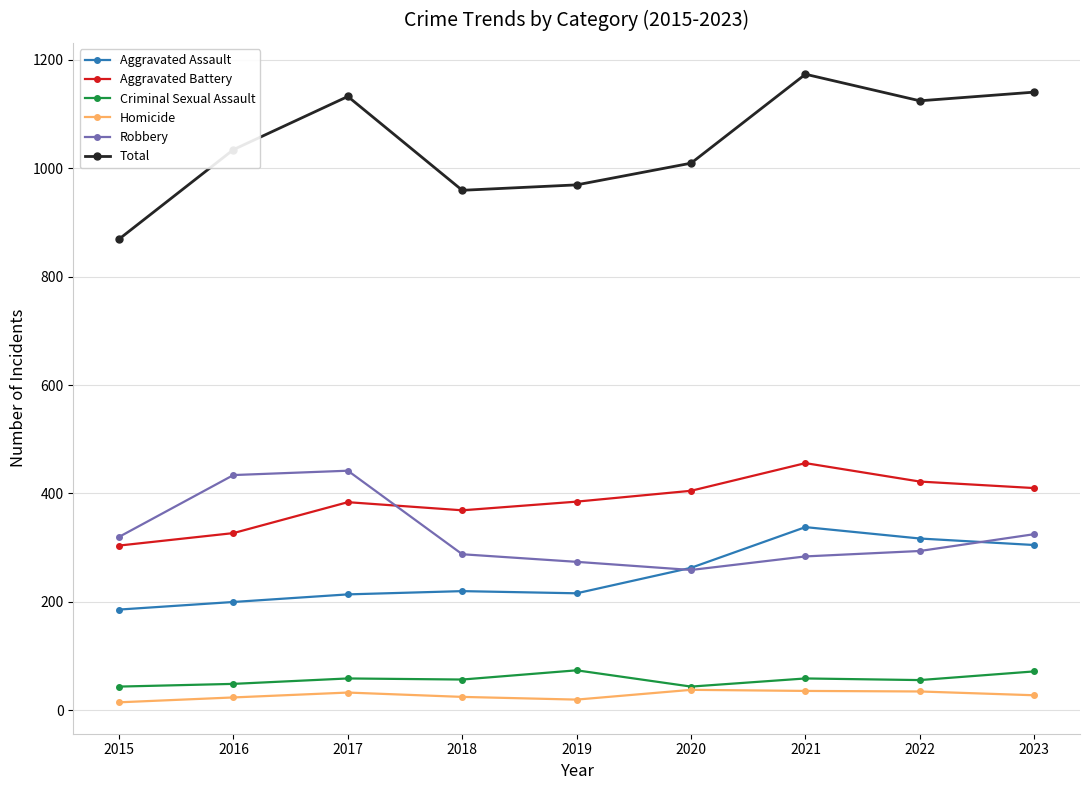

What is the difference between the second highest and second lowest values in the Homicide series?

16